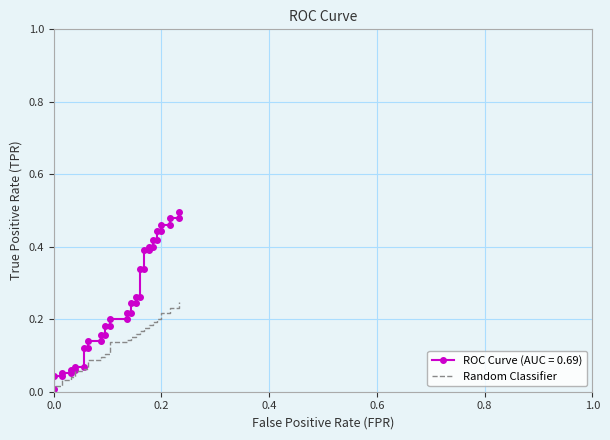

How many data points does each series have?

40